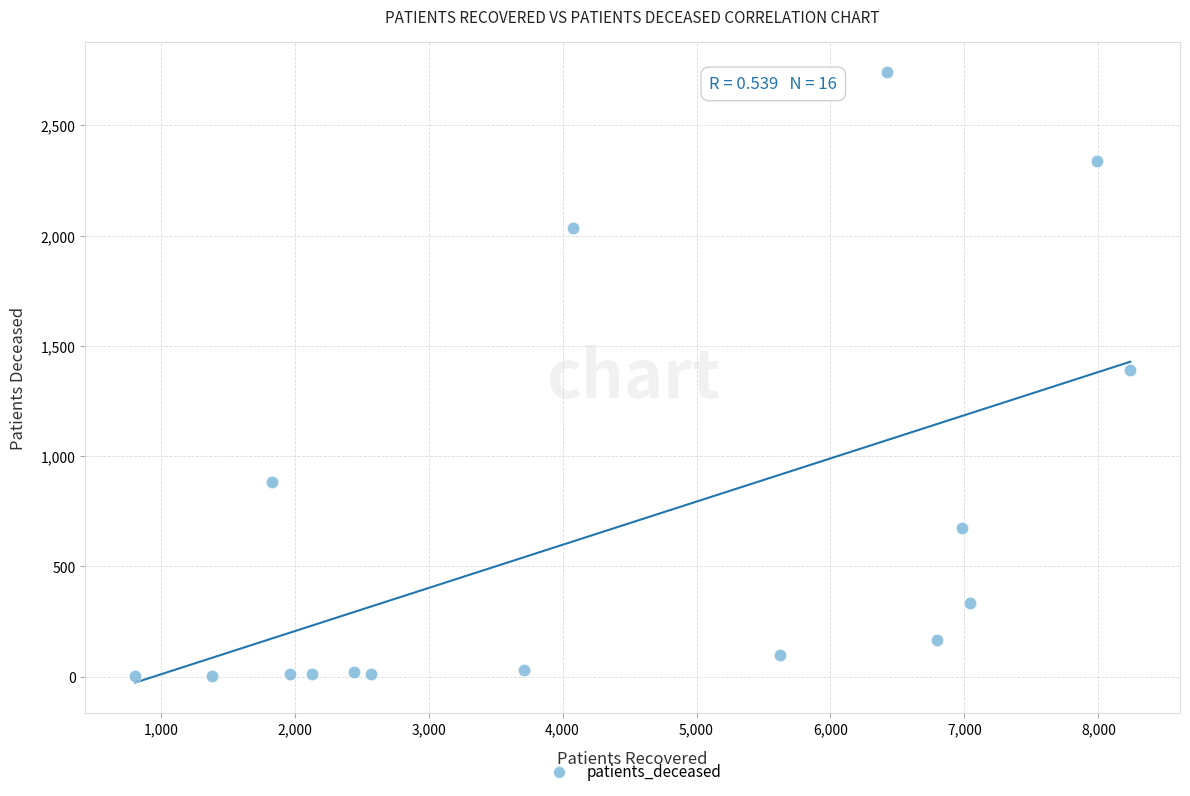

What is the range of X values (max minus min)?

7428